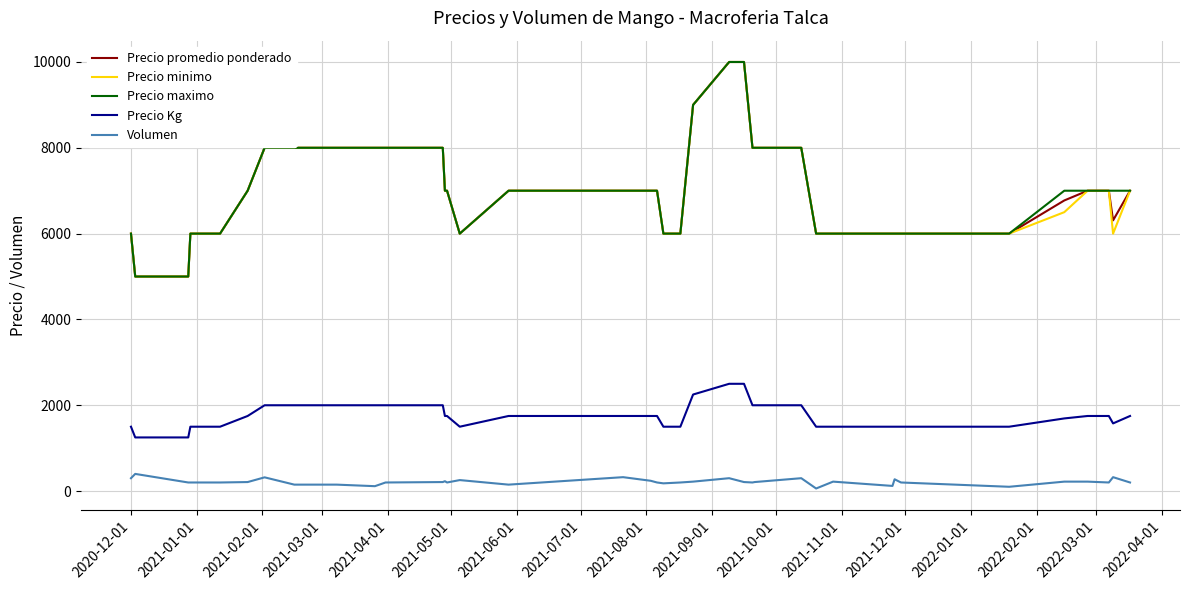

The Precio minimo series shows 7000 at 2022-04-01. True or false?

True